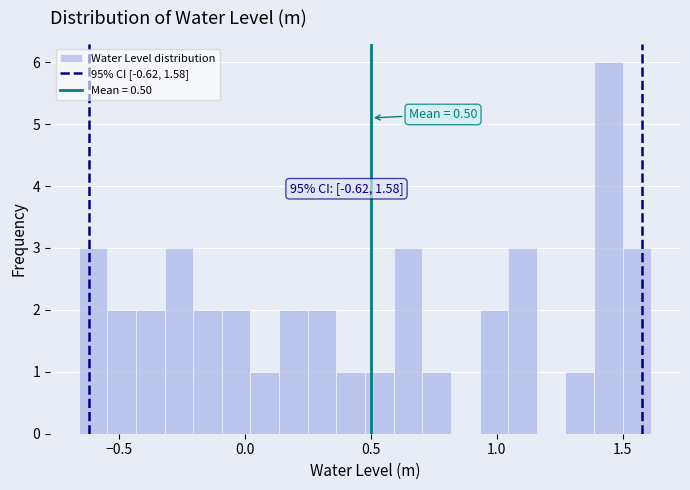

Read against the x-axis, roughly where is the centre of the tallest bar?

1.45